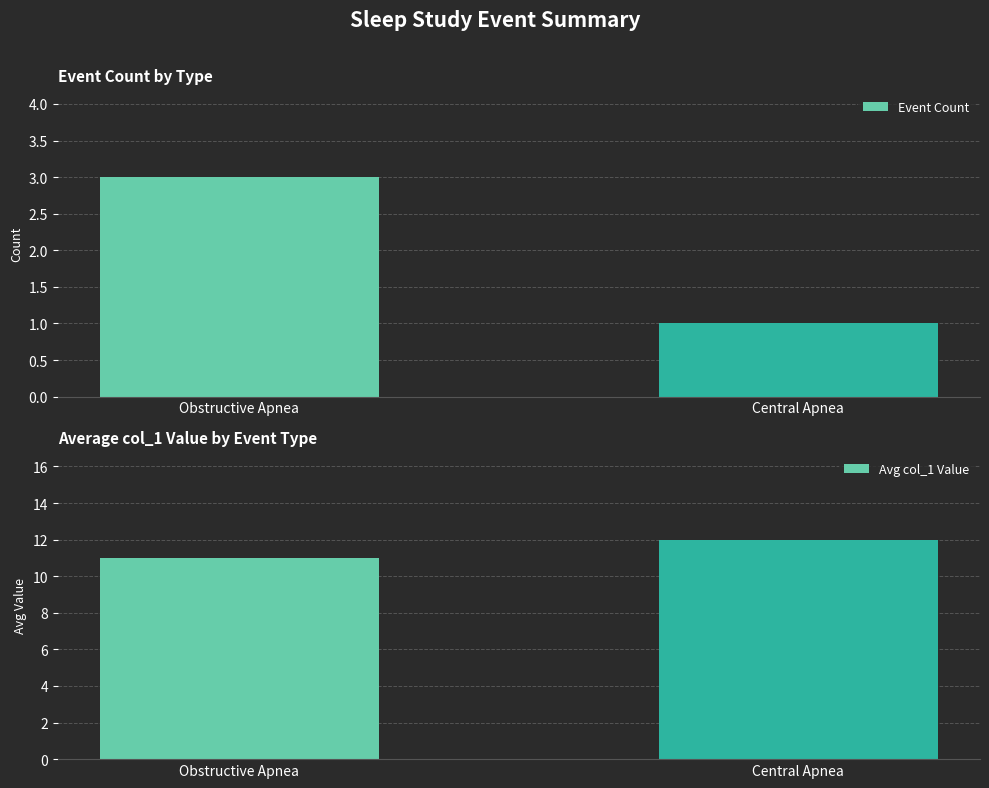

What is the total value across all series at Central Apnea?

13